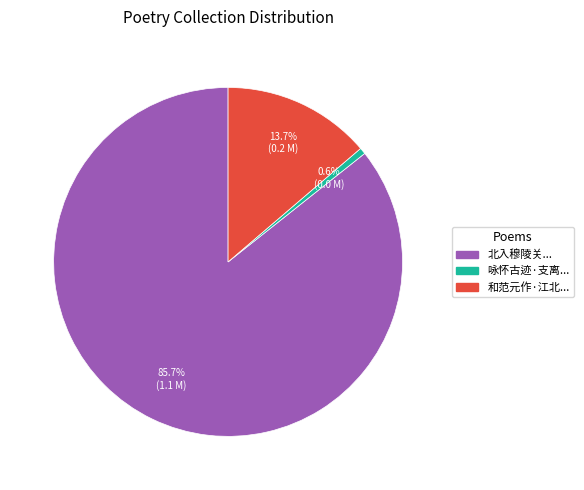

Is there any slice that represents more than half of the pie?

Yes